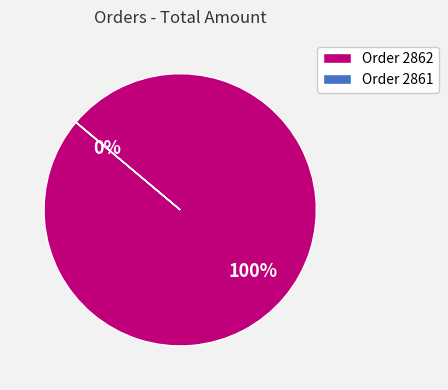

Which slice is the largest?

Order 2862